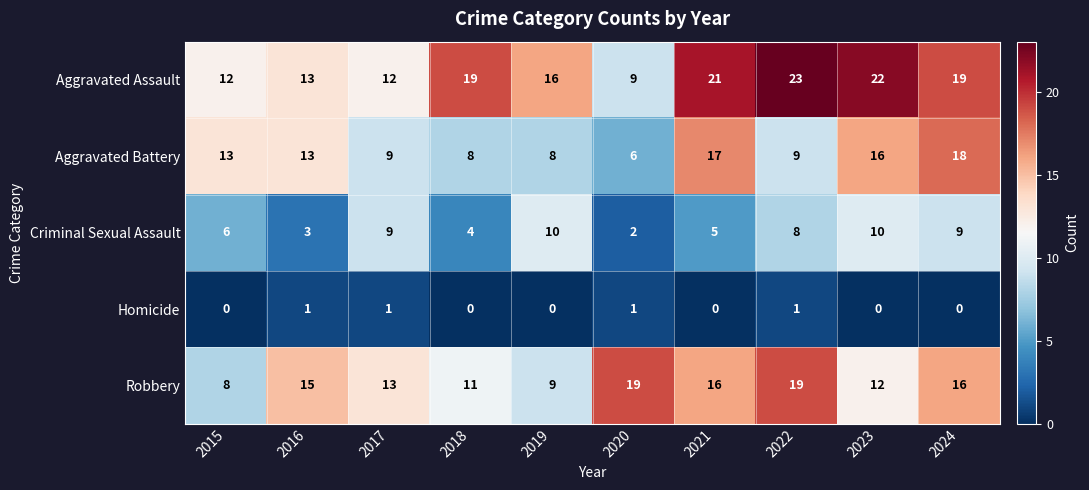

Is it true that Aggravated Assault equals 7 at 2016?

False